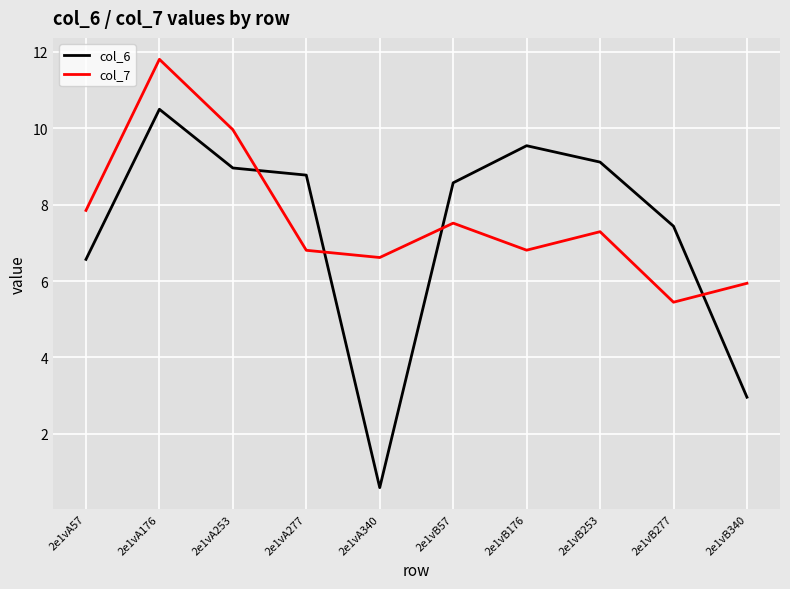

Which series has the largest total across all categories?

col_7